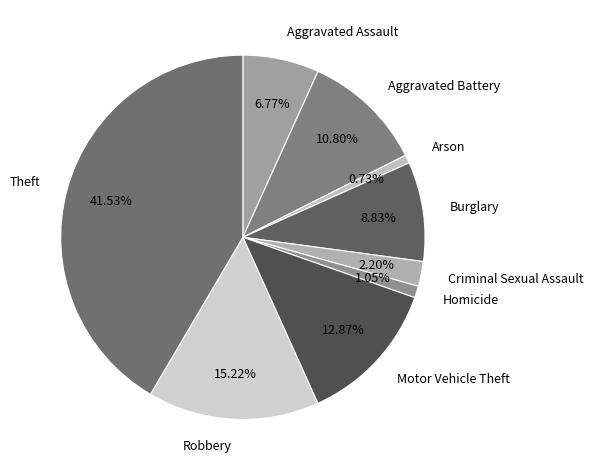

To the nearest percent, what is the average slice percentage?

11%